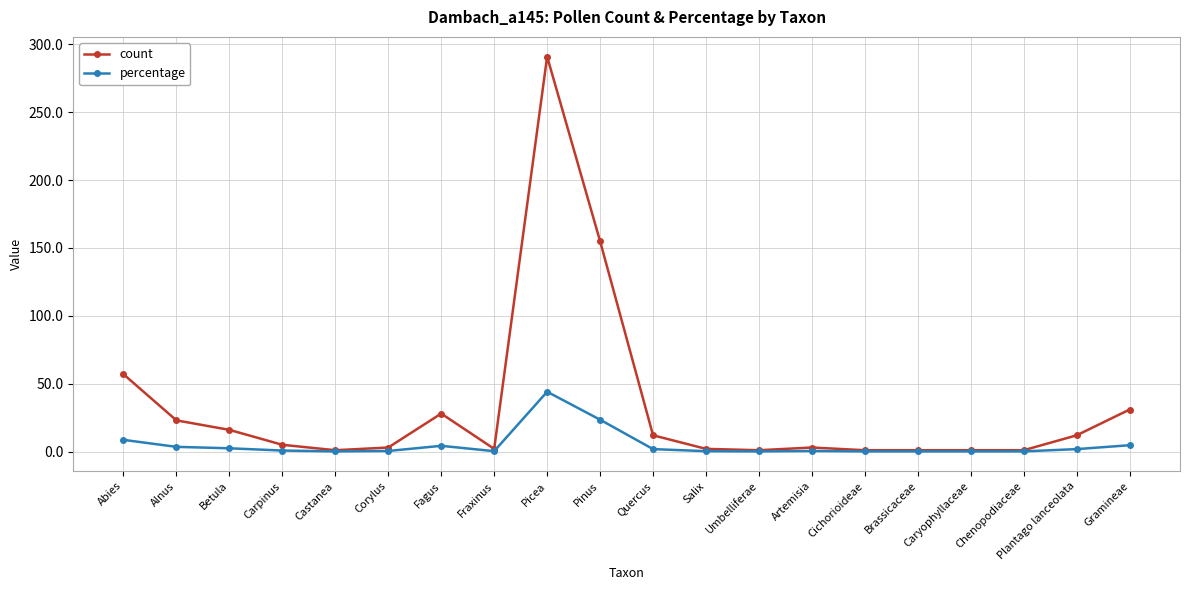

What is the difference between the highest and lowest values at Picea?

246.9